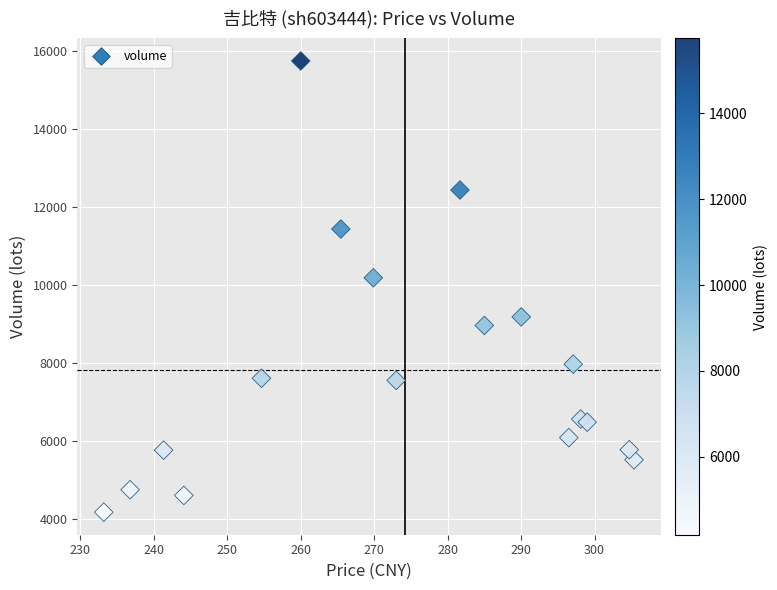

What is the range of Y values (max minus min)?

11568